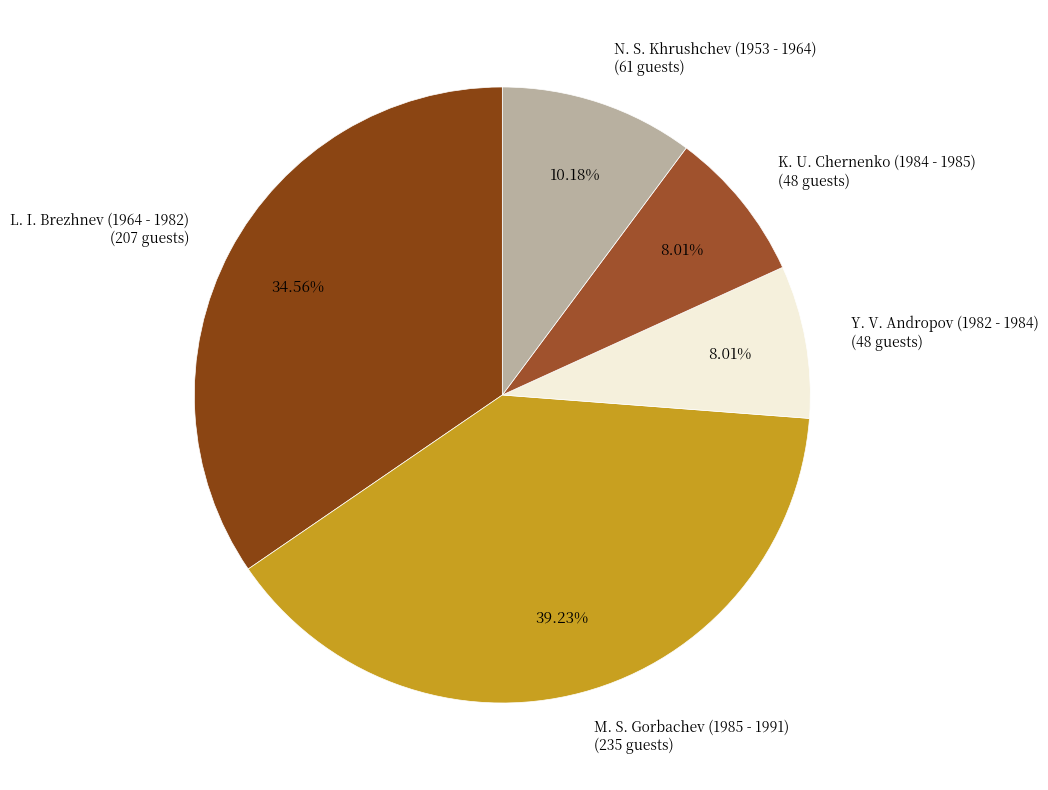

What is the smallest slice in the pie chart?

Y. V. Andropov (1982 - 1984)